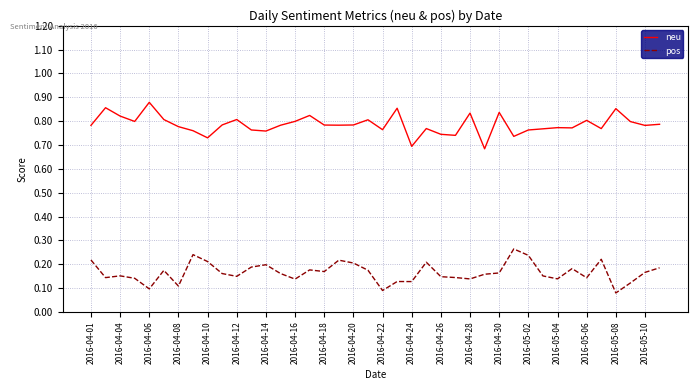

Which series has the largest total across all categories?

neu